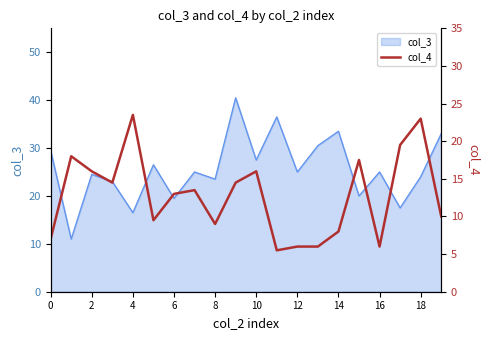

The value of col_3 at 2 is 24.5. True or false?

True